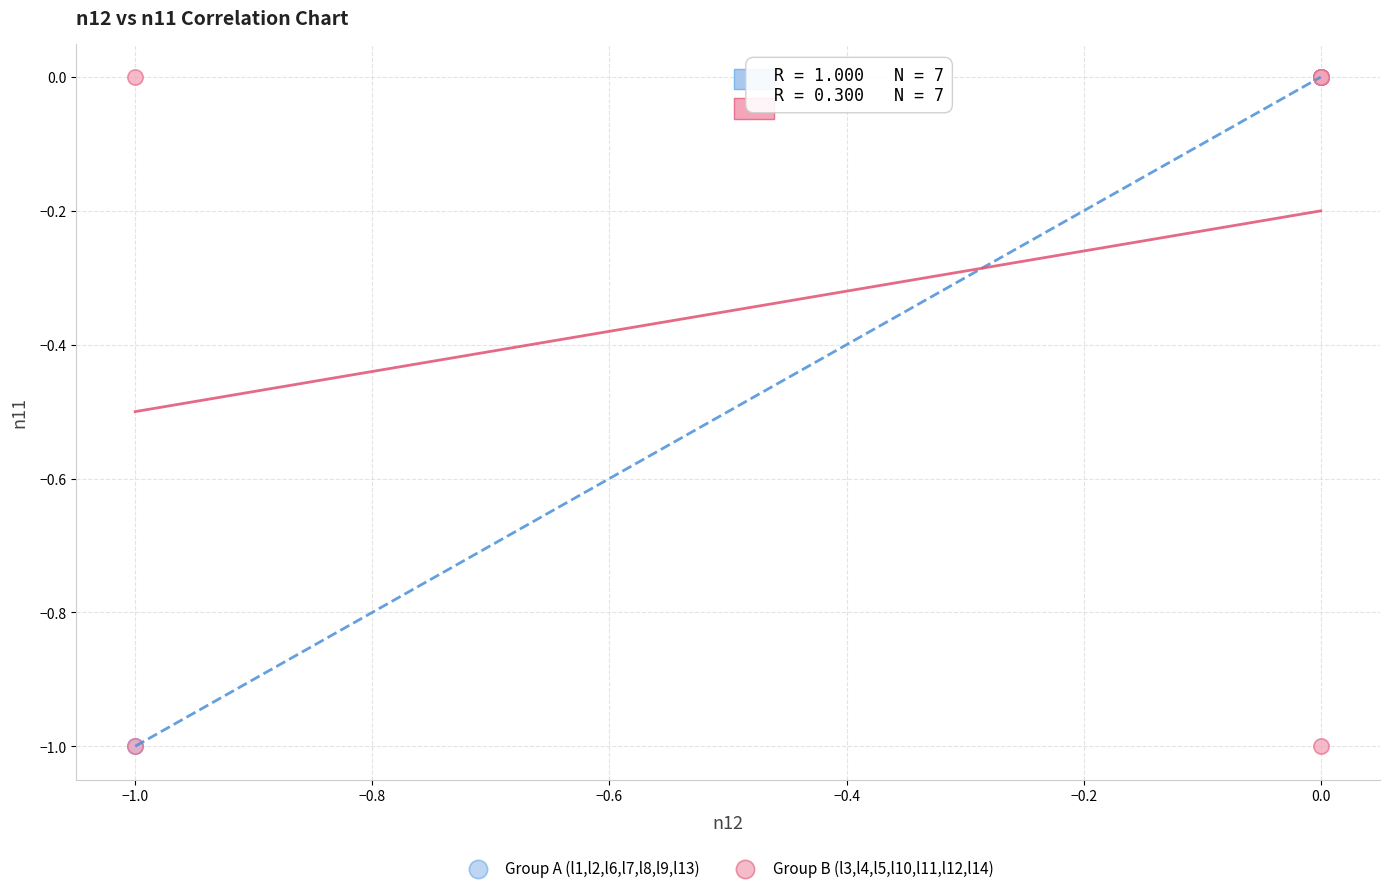

Which series has the widest spread of Y values?

Group B (l3,l4,l5,l10,l11,l12,l14)